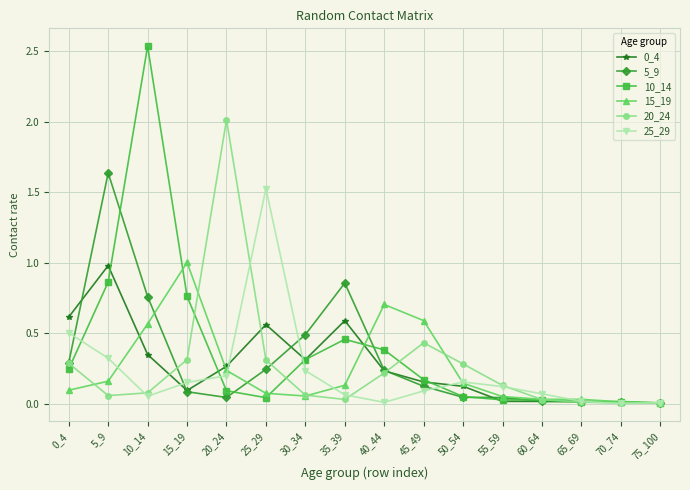

Which series has the largest range (max minus min)?

10_14